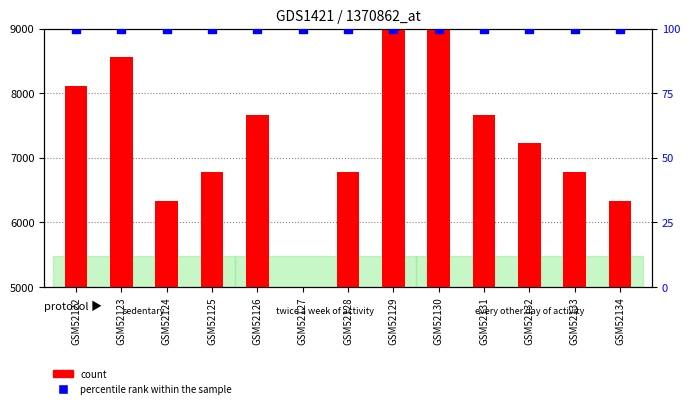

Which series has the largest total across all categories?

count